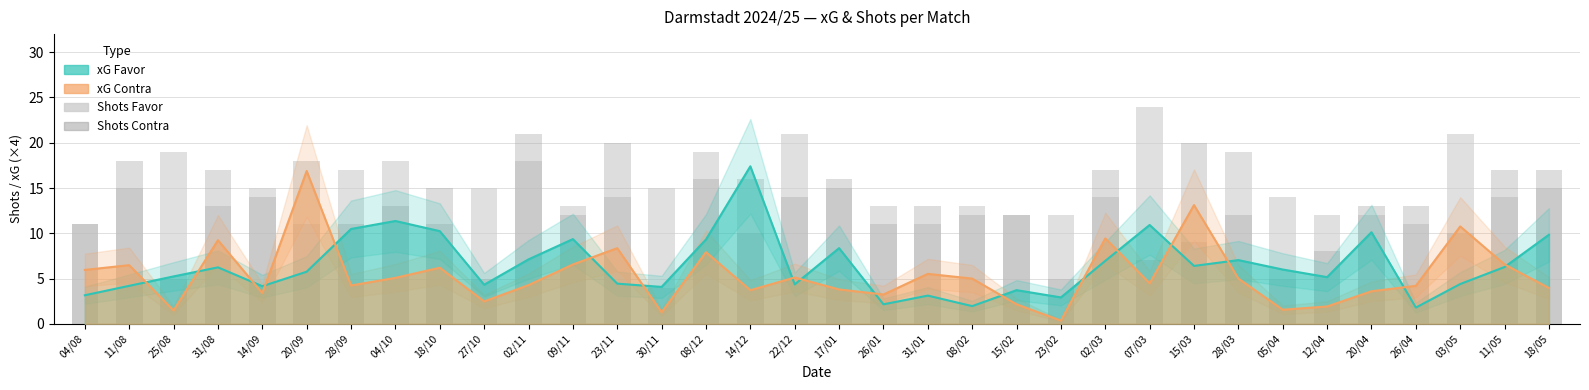

Which label corresponds to the smallest value in the chart?

30/11